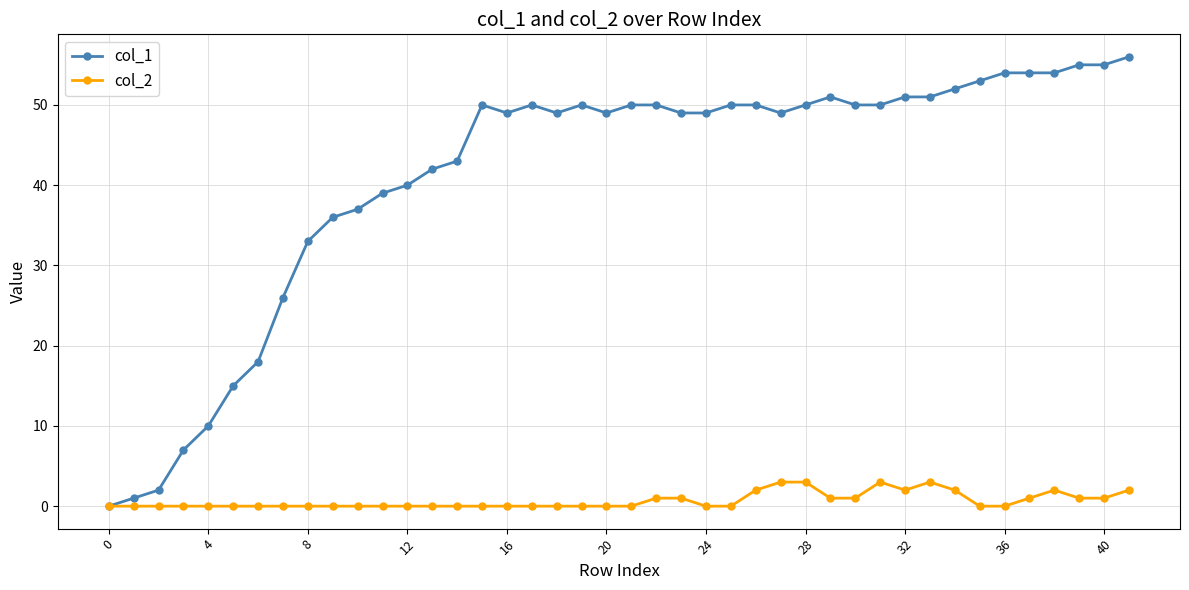

Which series has the largest total across all categories?

col_1